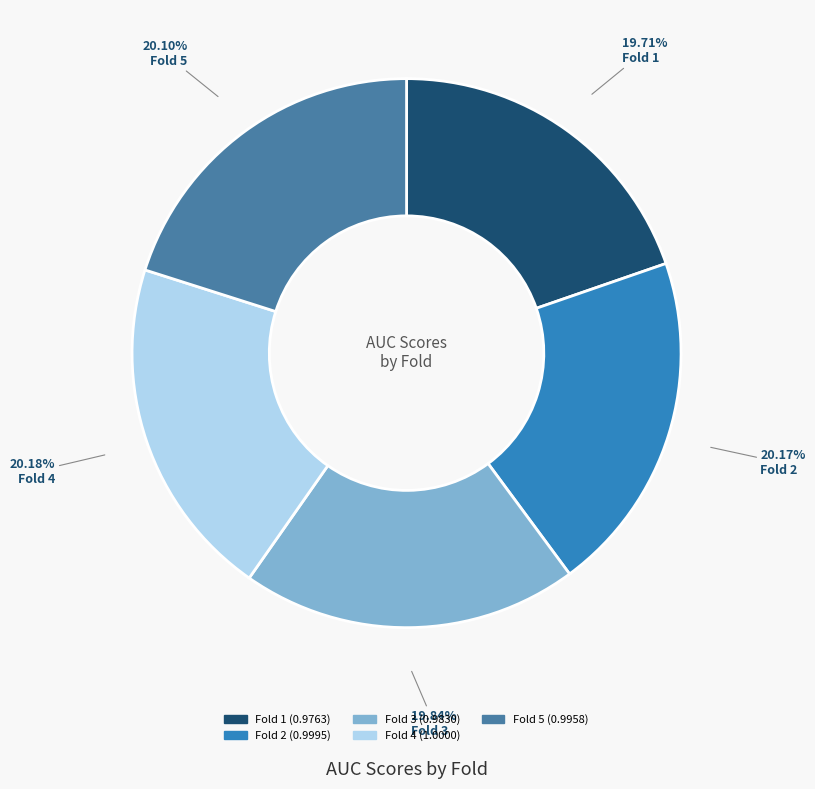

Is there any slice that represents more than half of the pie?

No